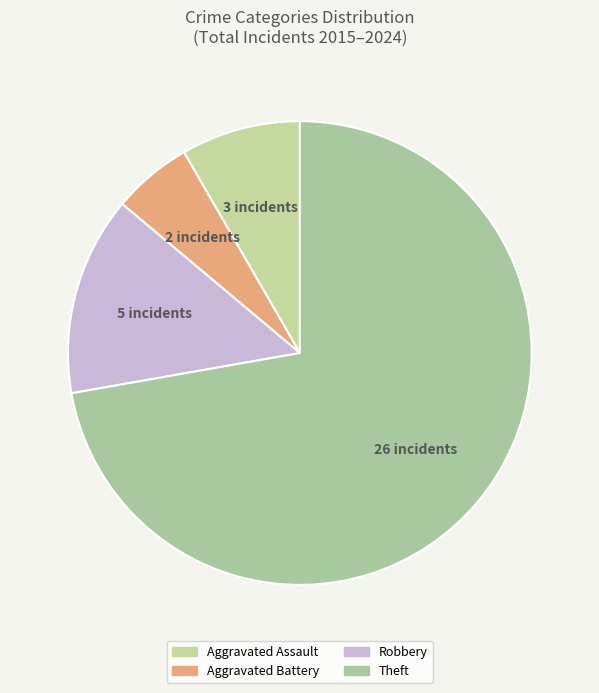

To the nearest percent, what is the average slice percentage?

25%